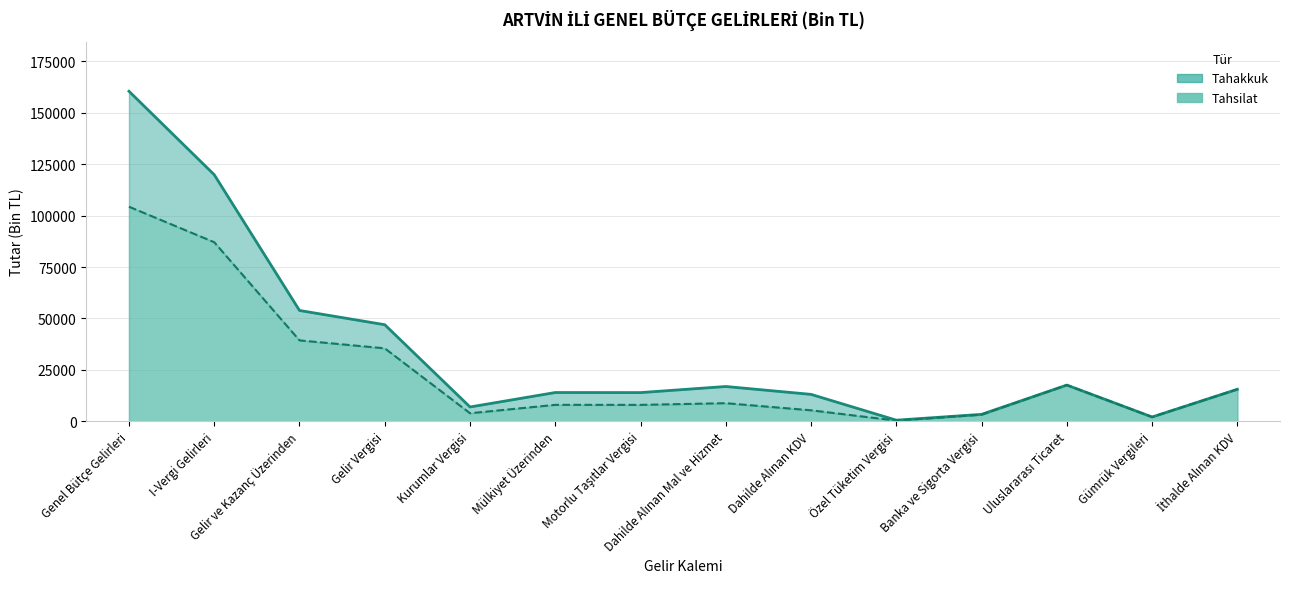

True or false: Tahsilat and Tahakkuk intersect in this chart.

False